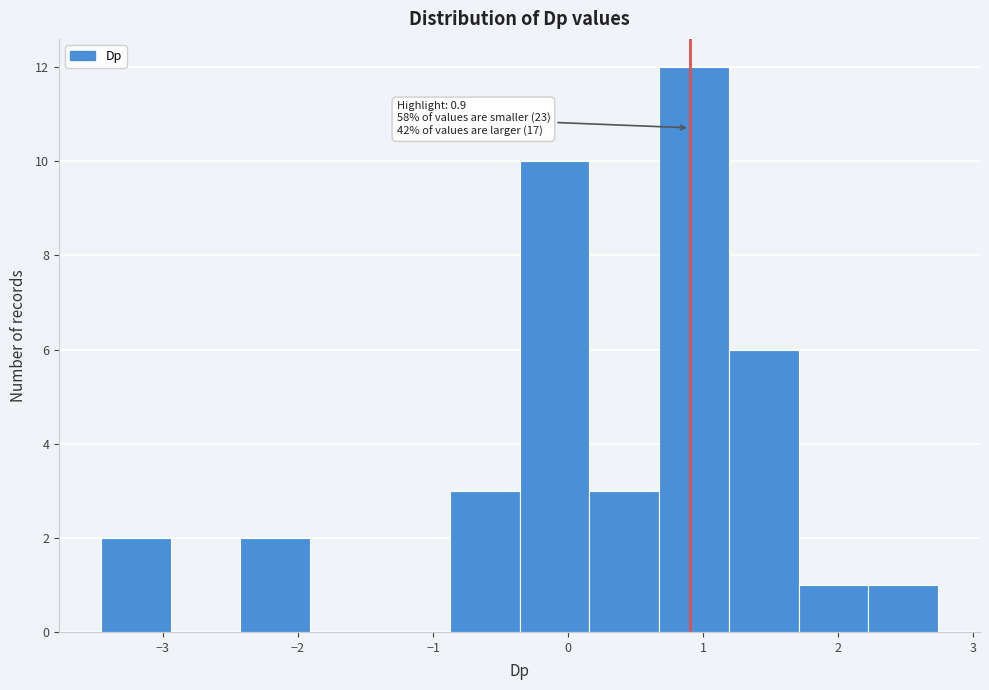

Which range on the x-axis has the tallest bar?

0.7 to 1.2